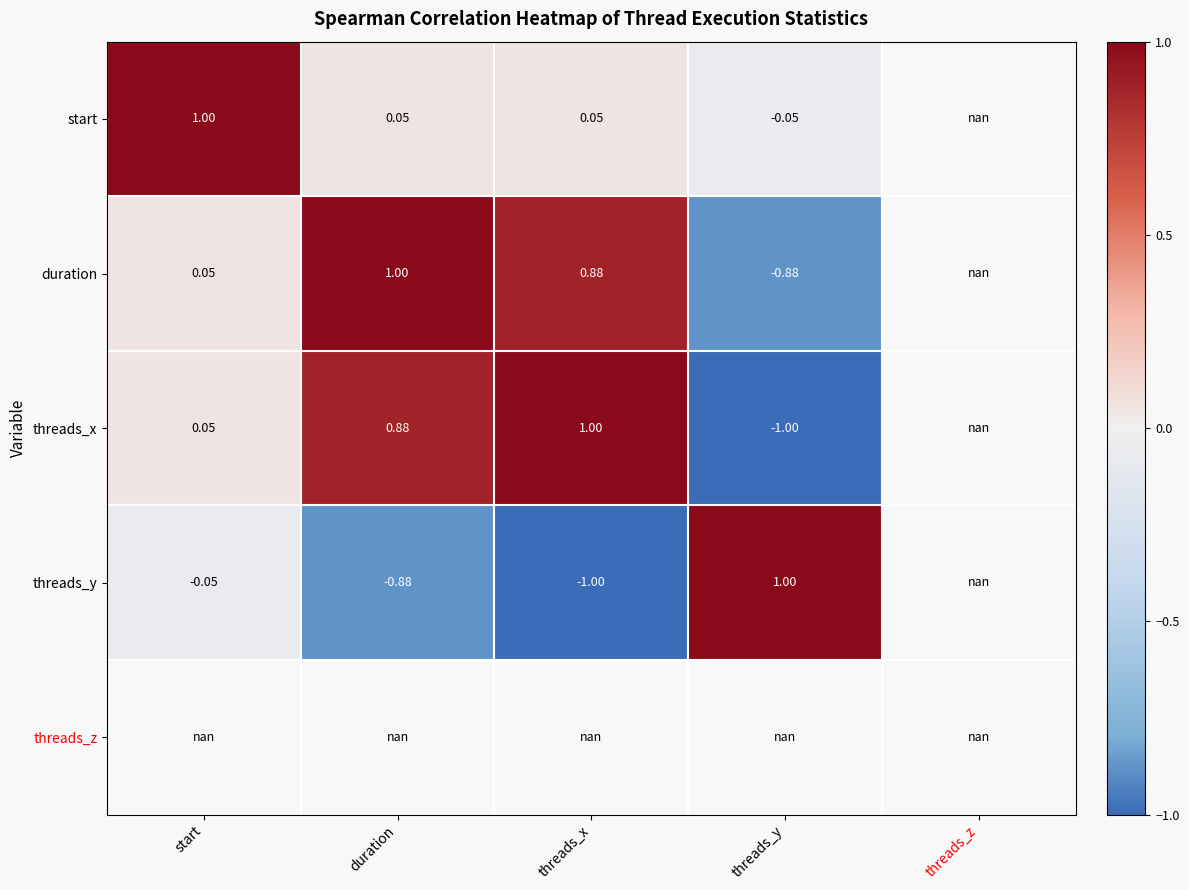

What is the smallest value displayed?

-1.0